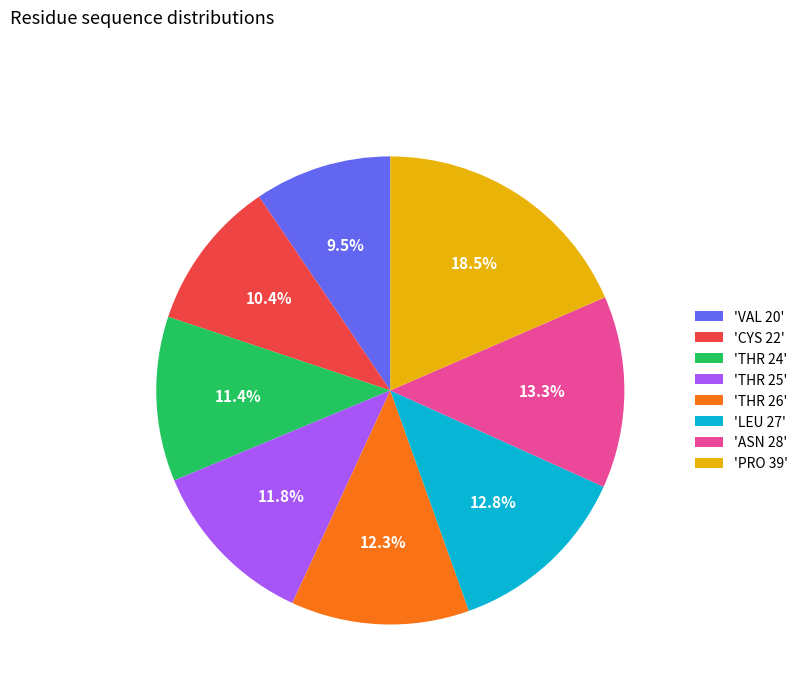

Which slice is the largest?

'PRO 39'